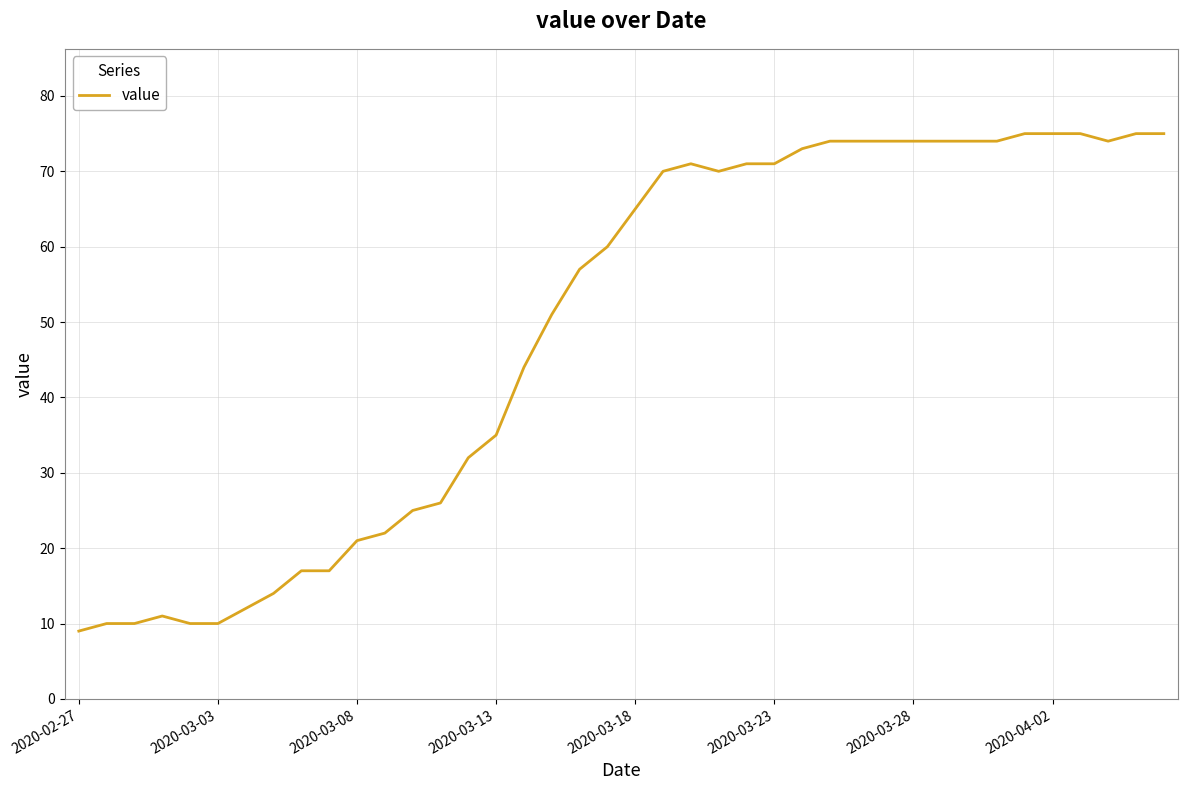

What is the minimum value shown in the chart?

9